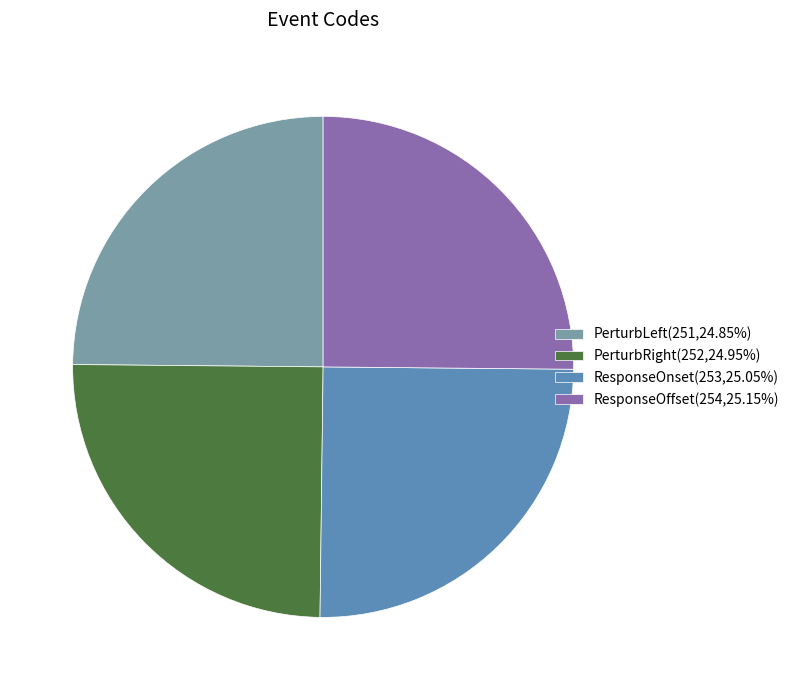

Approximately how many times larger is the value at PerturbRight(252,24.95%) compared to ResponseOnset(253,25.05%)?

1.0